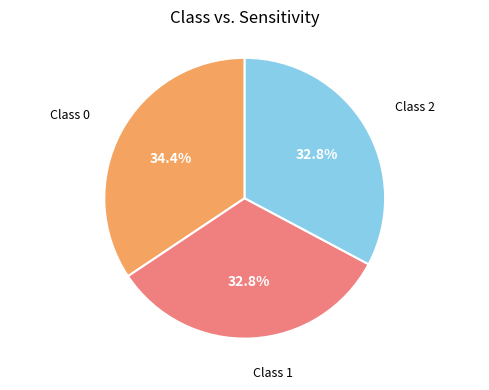

Count the number of slices in the pie.

3